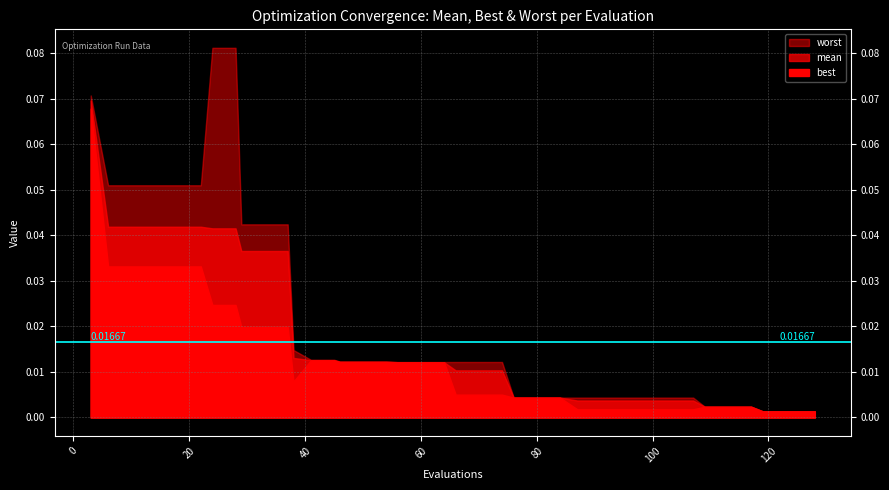

Is it true that worst equals 0.0 at 99?

True